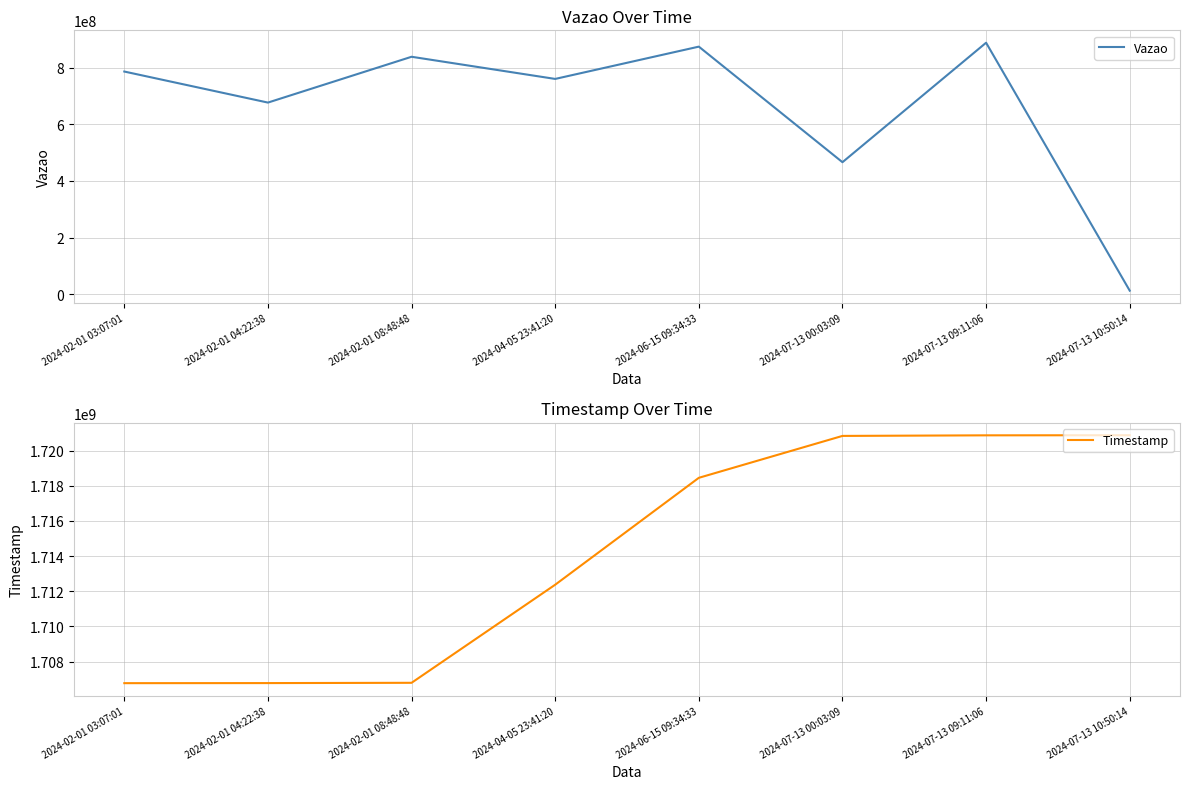

True or false: Vazao and Timestamp cross at least once.

False